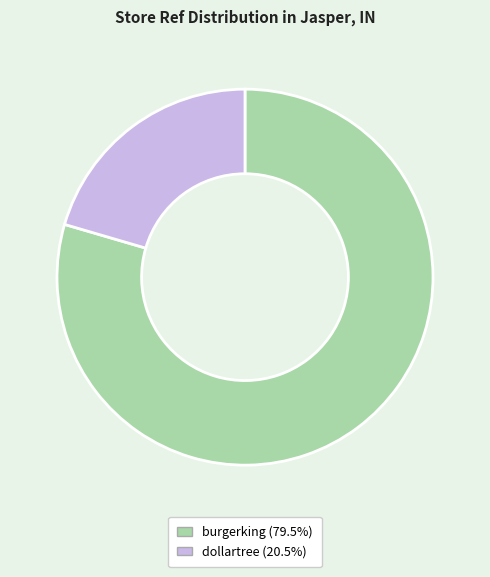

How many segments does this pie chart have?

2